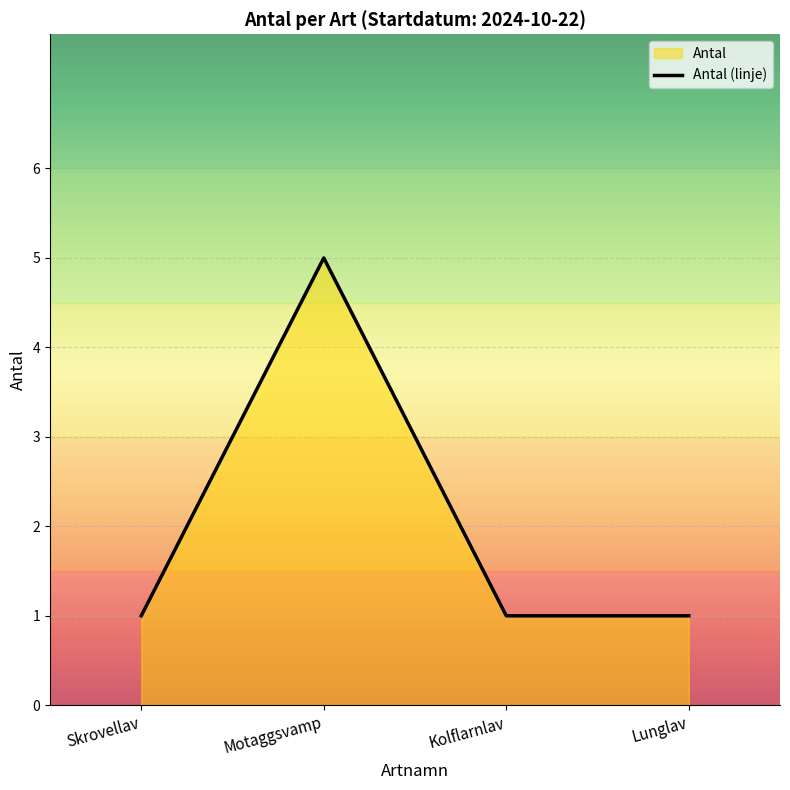

Reading left to right, extract all data points from this chart.

Skrovellav: 1	1	1	1
Motaggsvamp: 5	5	5	5
Kolflarnlav: 1	1	1	1
Lunglav: 1	1	1	1